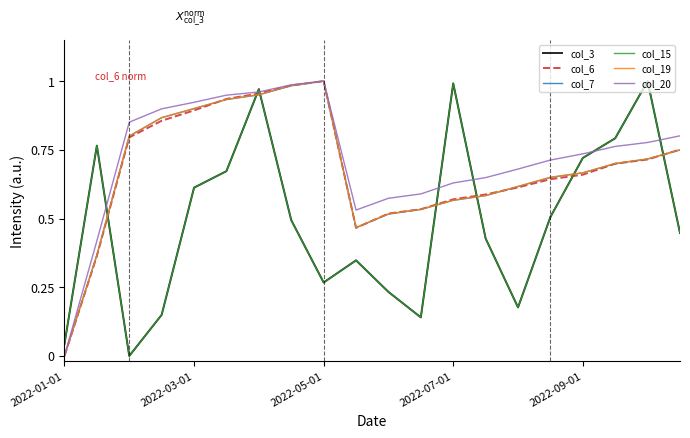

Rank the series by their maximum value, from lowest to highest.

col_3, col_6, col_7, col_15, col_19, col_20